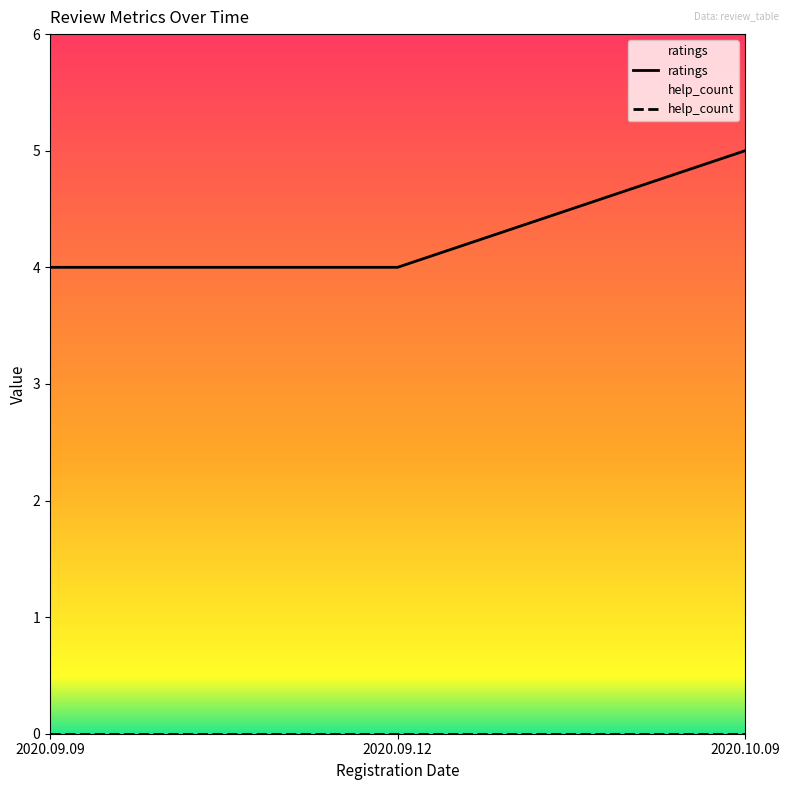

Reading left to right, transcribe all the data shown in this chart.

ratings: 4	4	5
help_count: 0	0	0